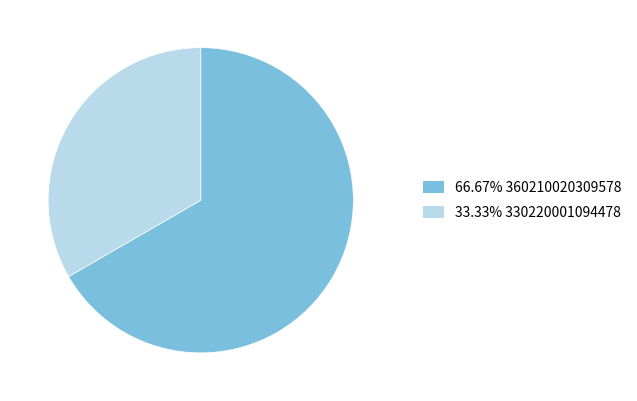

Is there any slice that represents more than half of the pie?

Yes